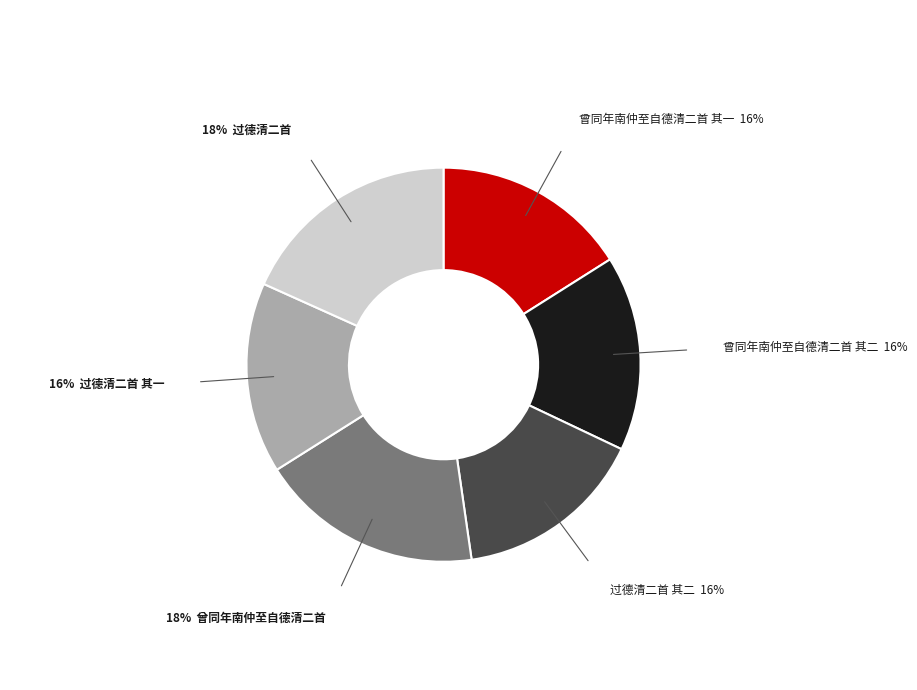

Is there any slice that represents more than half of the pie?

No